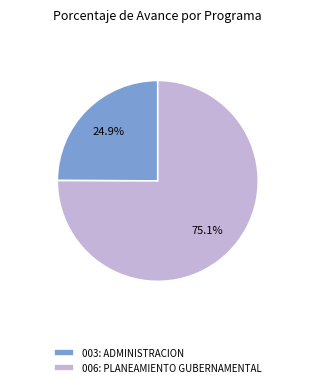

Is it true that 003: ADMINISTRACION is 12% of the pie?

False